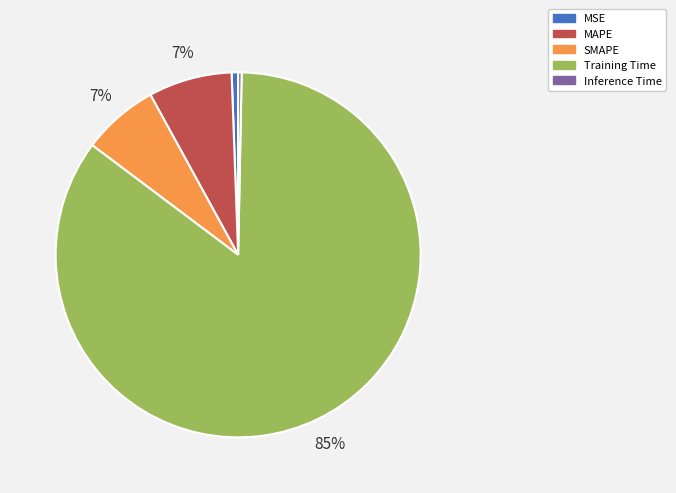

Which category accounts for the majority?

Training Time